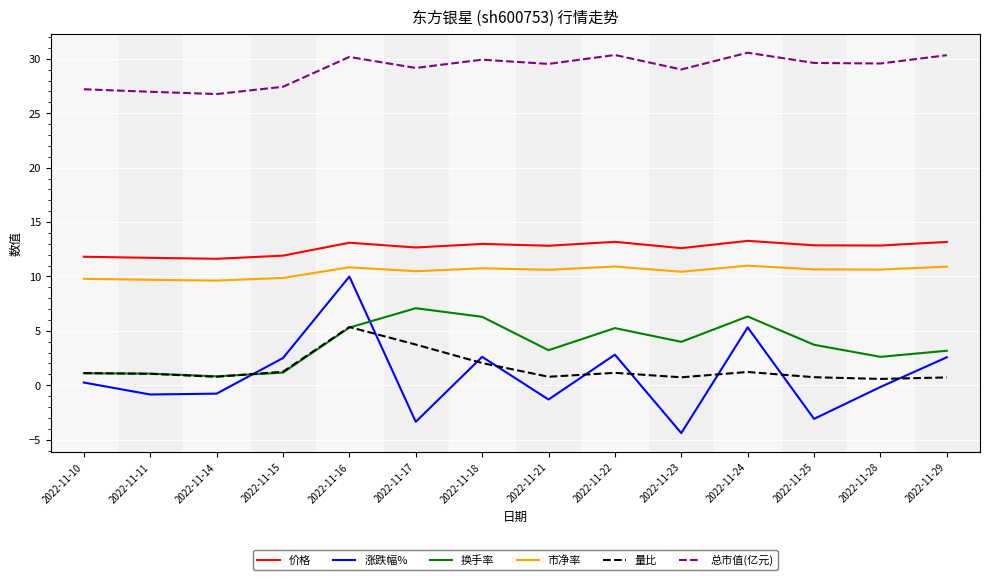

Rank the series at 2022-11-25 from lowest to highest value.

涨跌幅%, 量比, 换手率, 市净率, 价格, 总市值(亿元)